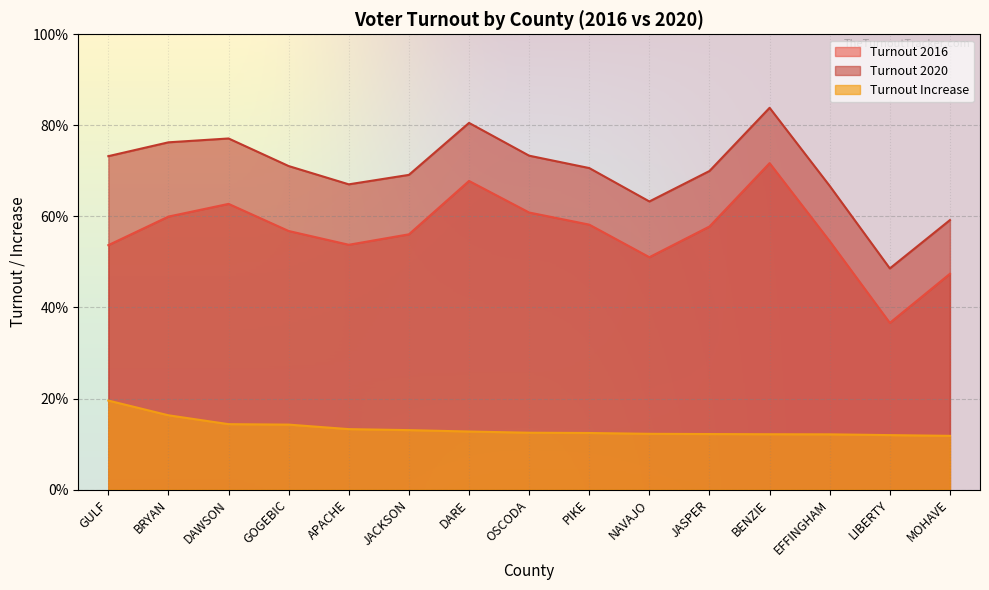

What is the sum of all Turnout 2016 values?

8.5